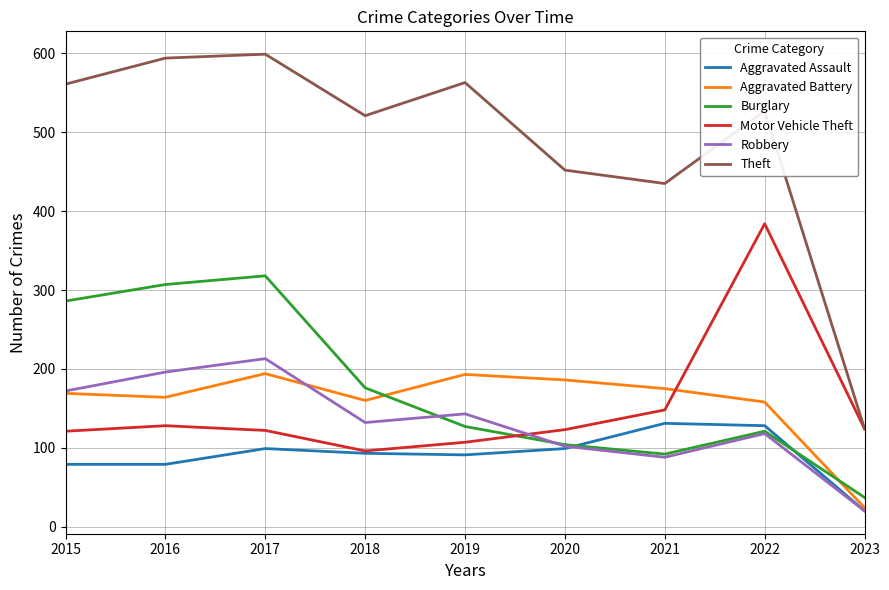

Which series has the largest total across all categories?

Theft